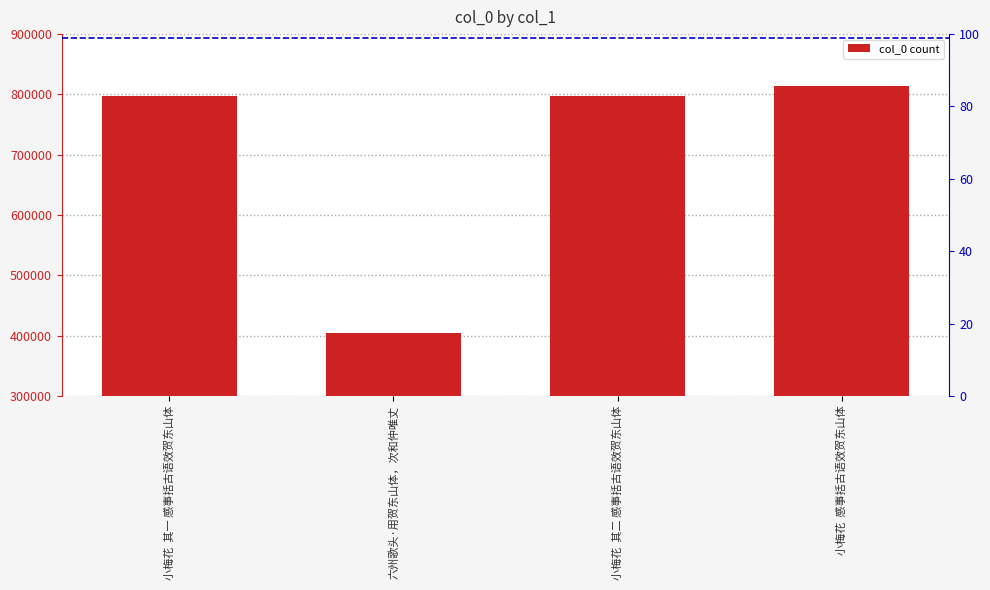

The chart shows a value of 798087 at 小梅花  其一 感事括古语效贺东山体. True or false?

True